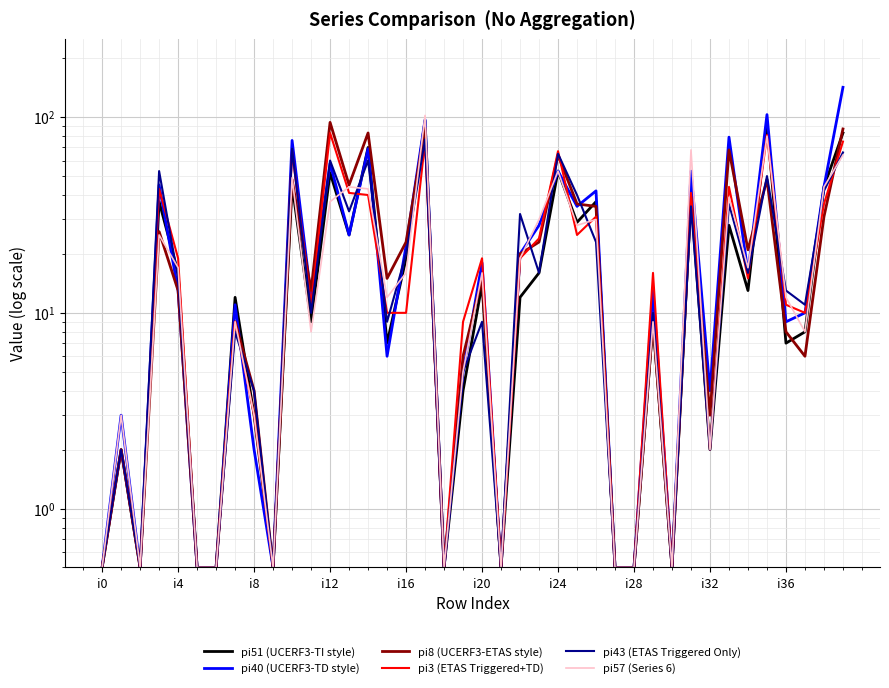

How many lines are shown in the chart?

6